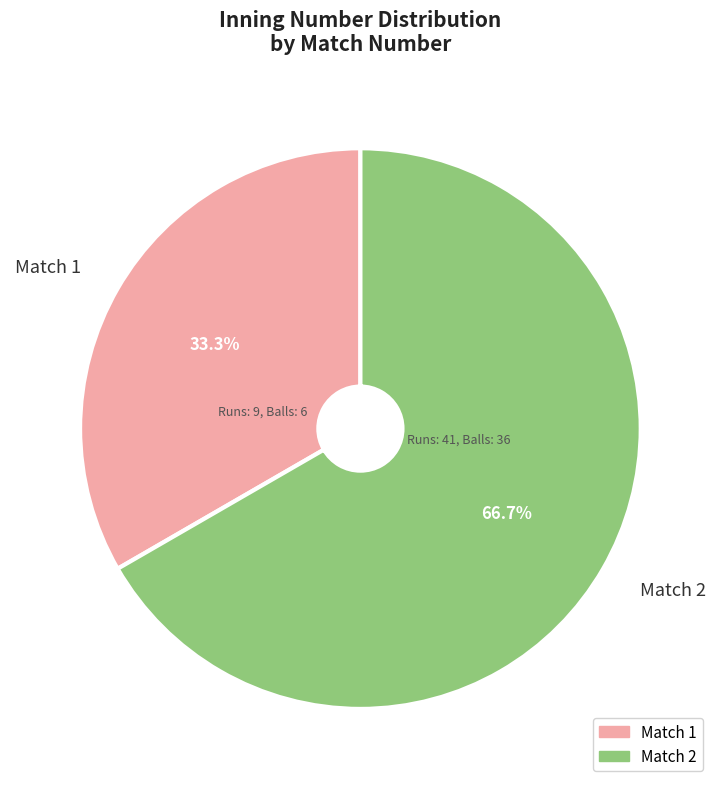

Is there a majority slice in this chart?

Yes